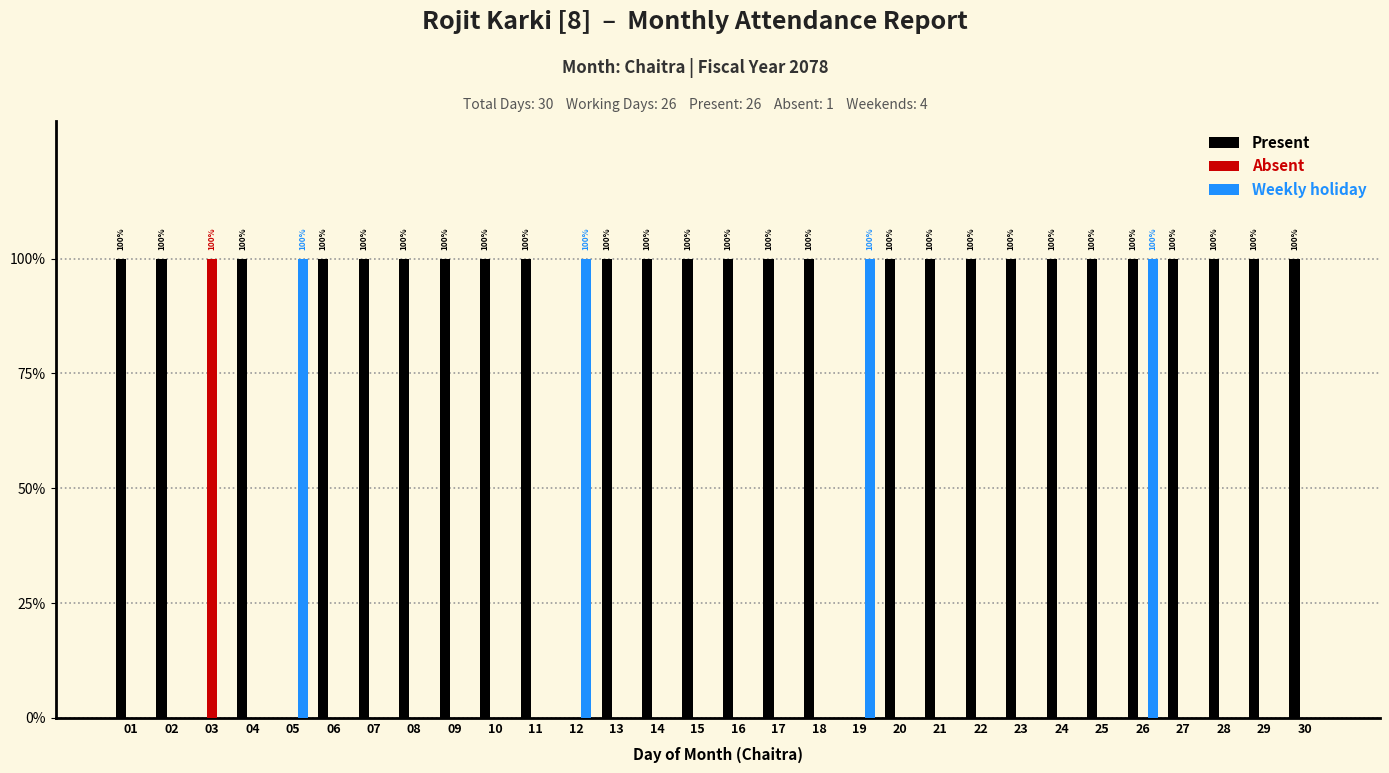

What is the difference between the highest and lowest values at 25?

1